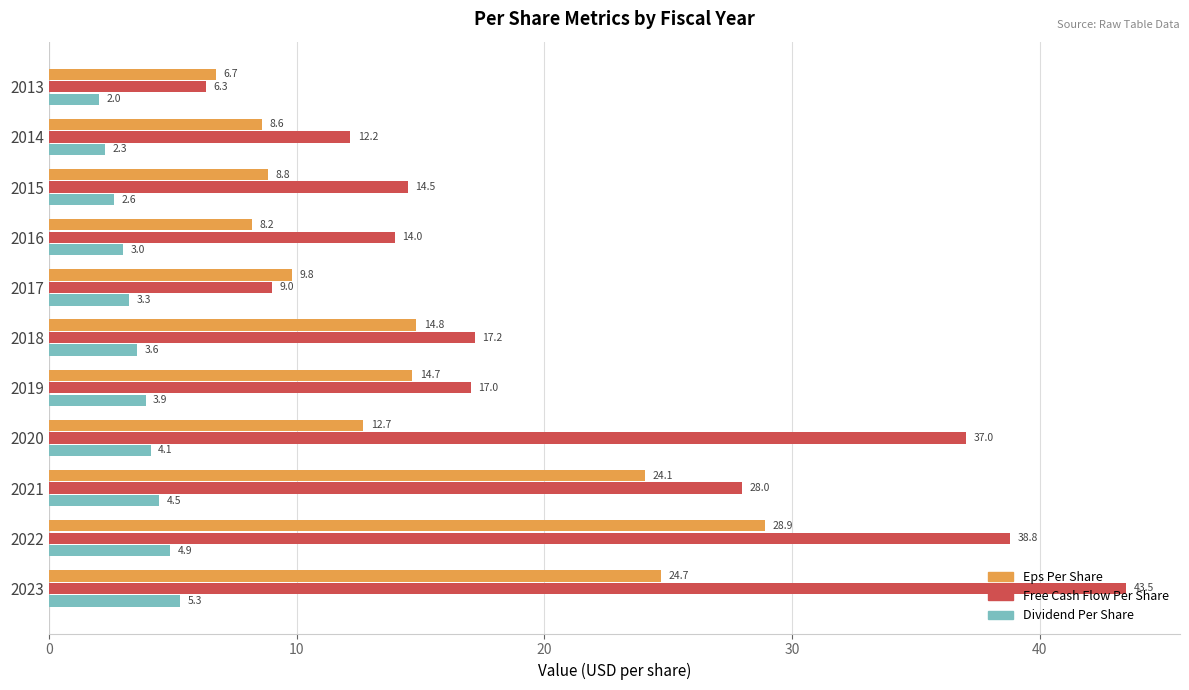

Between 2015 and 2023, which series saw the biggest shift?

Free Cash Flow Per Share